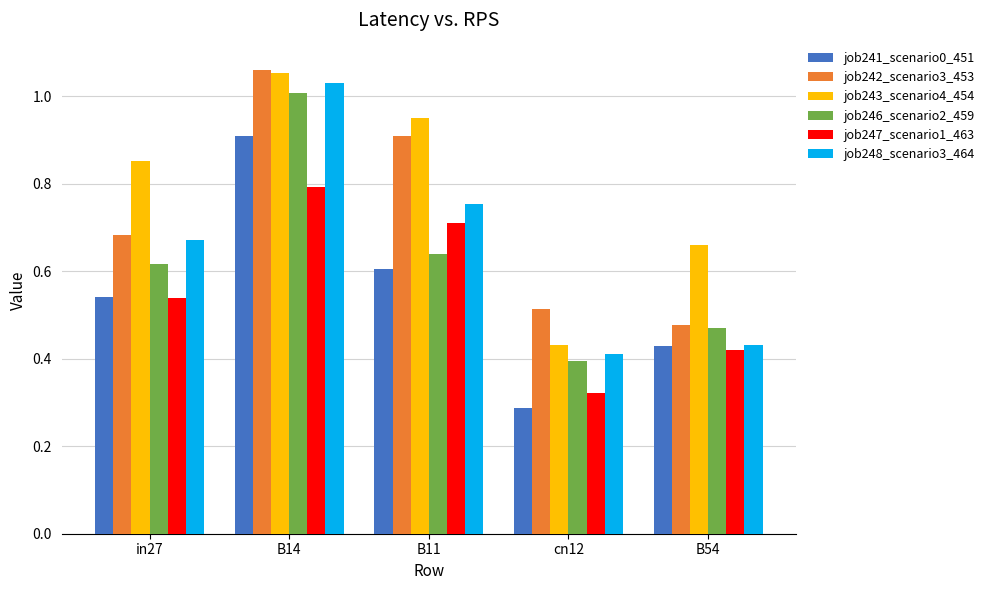

Which series changed the most between B14 and B11?

job246_scenario2_459